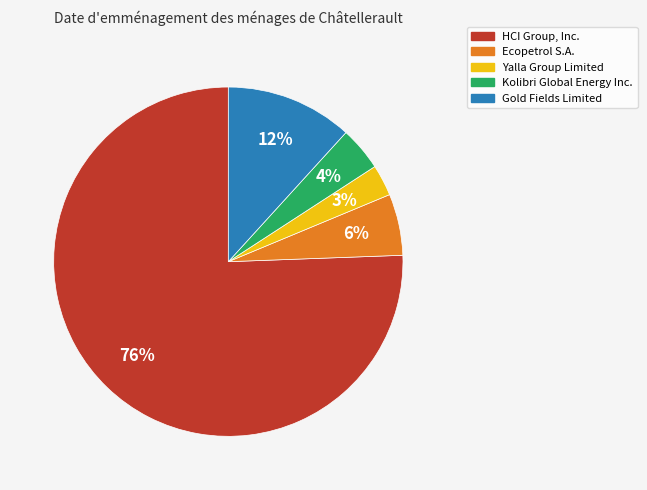

How many slices are in this pie chart?

5